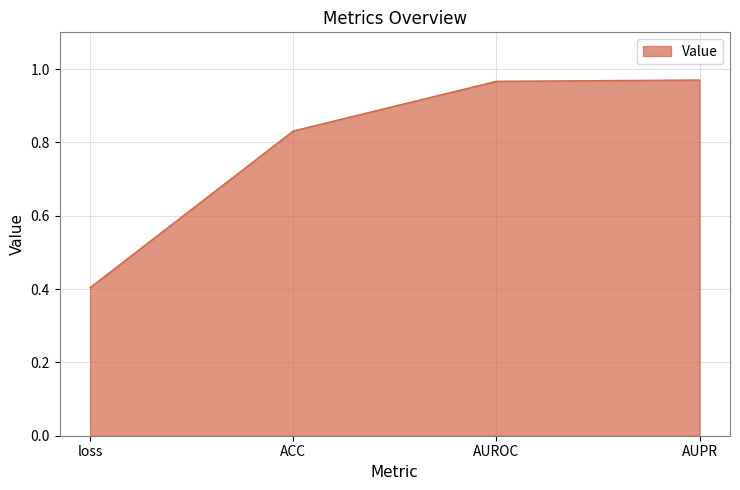

Between ACC and AUROC, which is larger?

AUROC